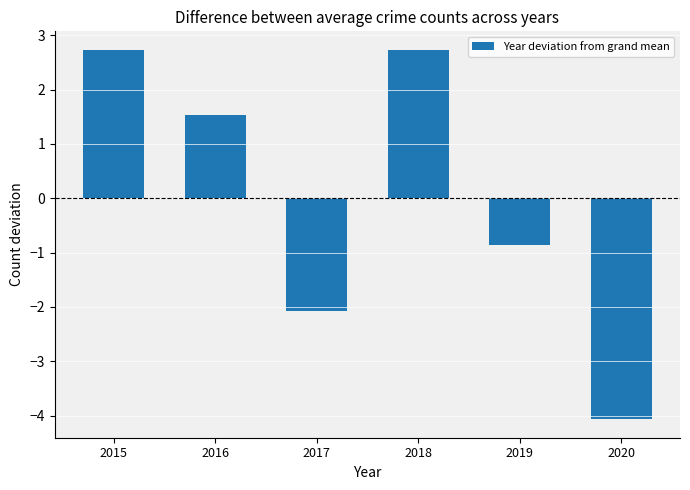

Is it true that the value at 2020 is -1.2?

False